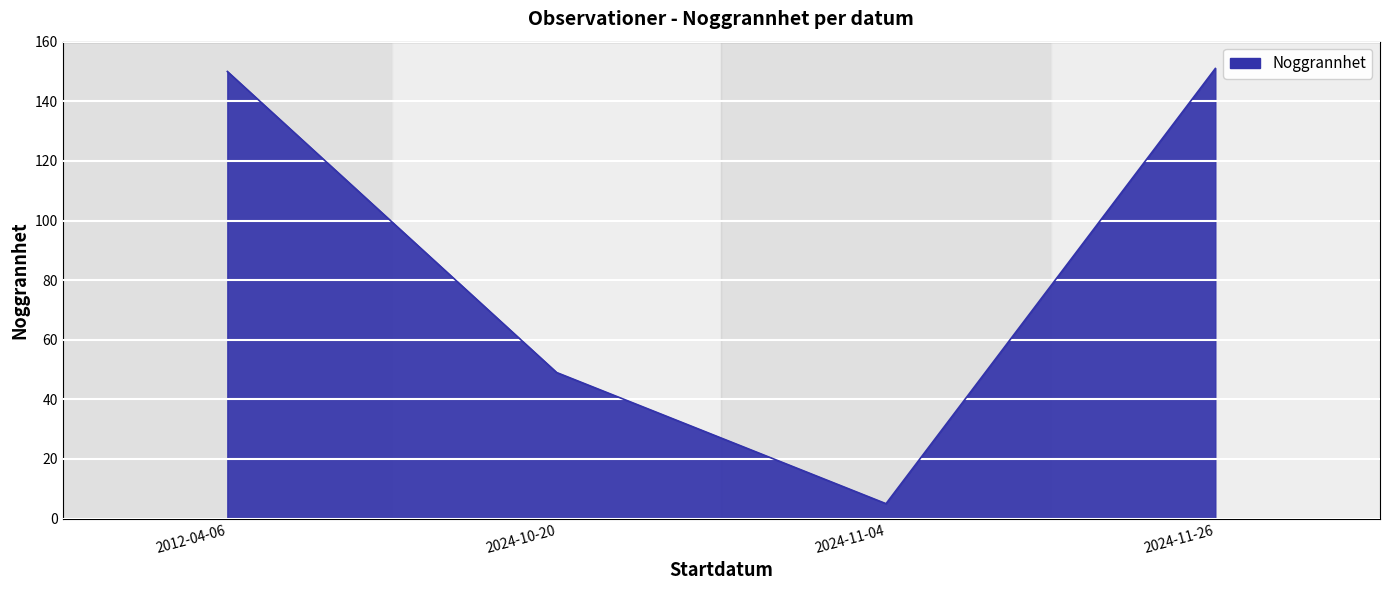

The chart shows a value of 150 at 2012-04-06. True or false?

True